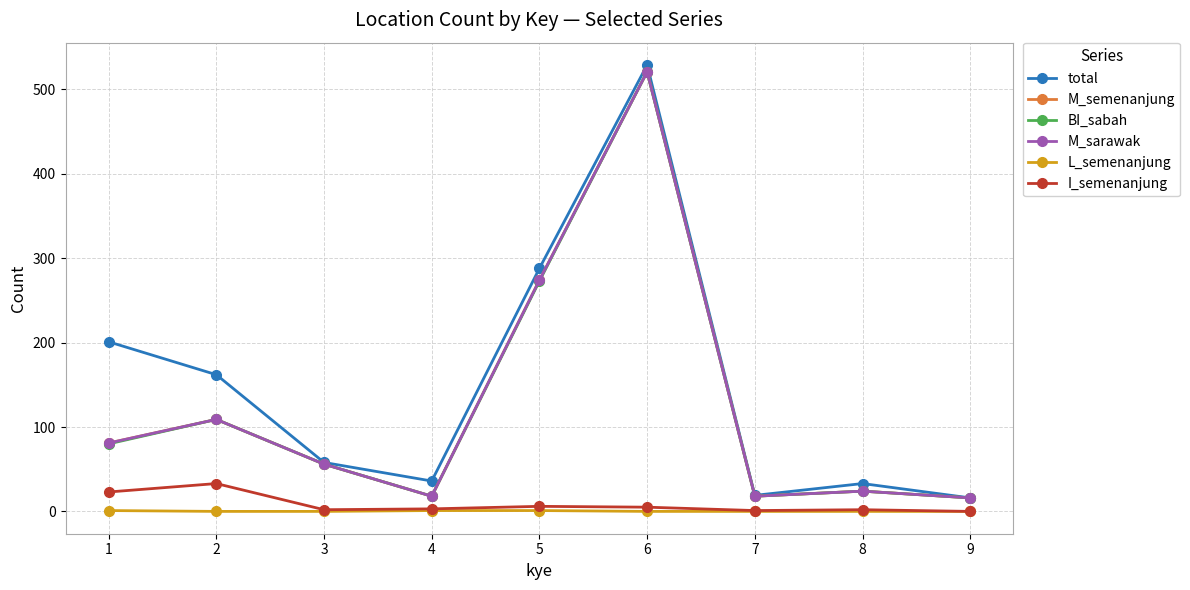

What is the maximum value shown in the chart?

529